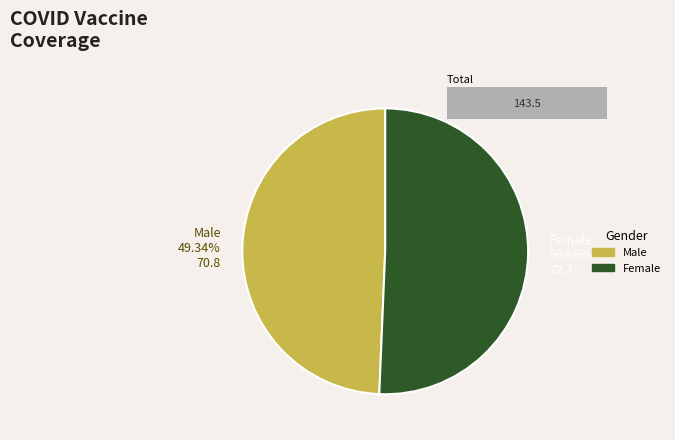

How many segments does this pie chart have?

2